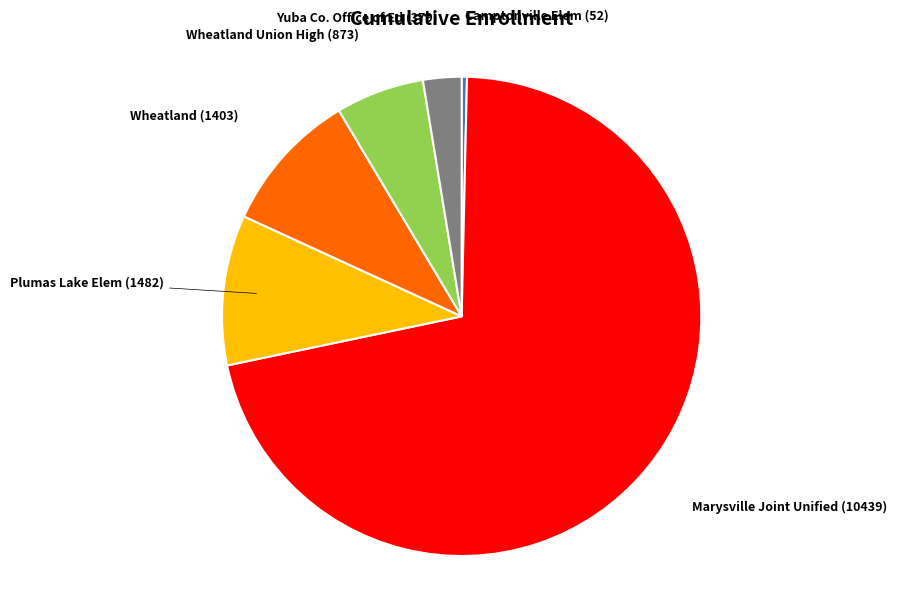

Rank the categories by value from highest to lowest.

Marysville Joint Unified (10439), Plumas Lake Elem (1482), Wheatland (1403), Wheatland Union High (873), Yuba Co. Office of Ed (379), Camptonville Elem (52)